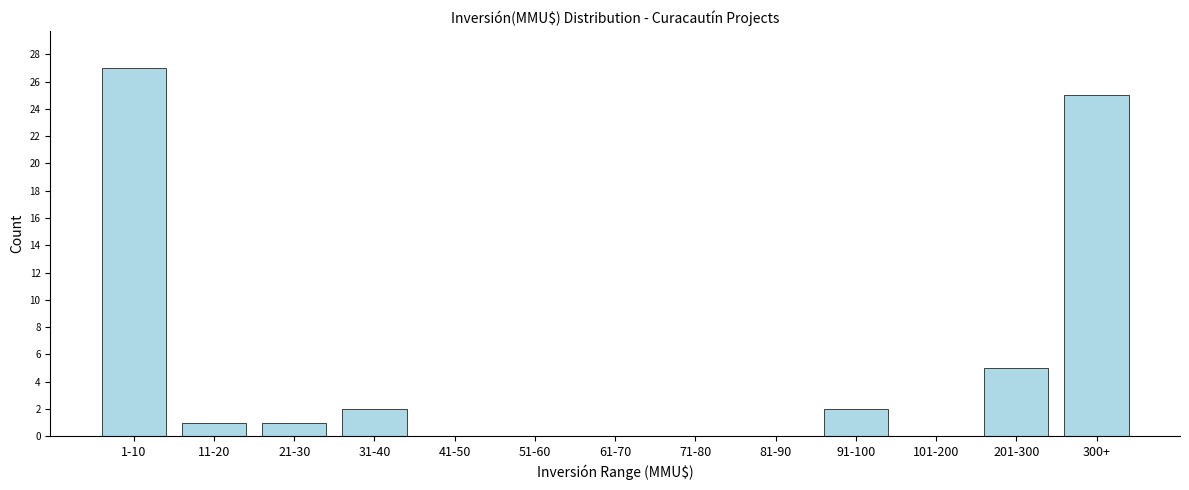

Reading right to left, what are all the values shown in this chart?

300+=25	201-300=5	101-200=0	91-100=2	81-90=0	71-80=0	61-70=0	51-60=0	41-50=0	31-40=2	21-30=1	11-20=1	1-10=27